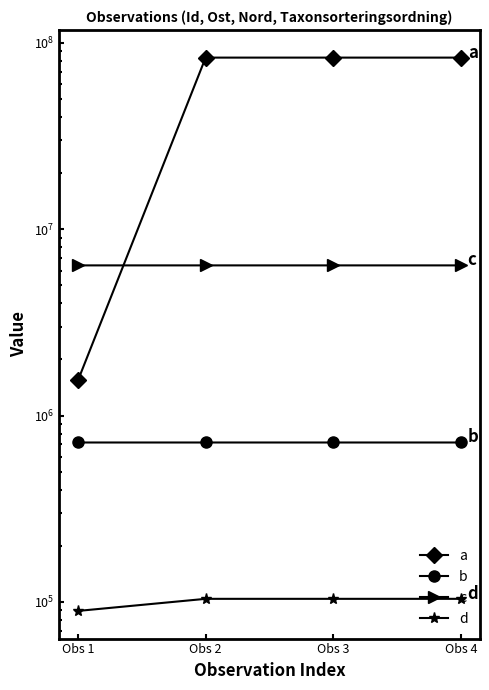

How many values in the a series are below 83355357?

2